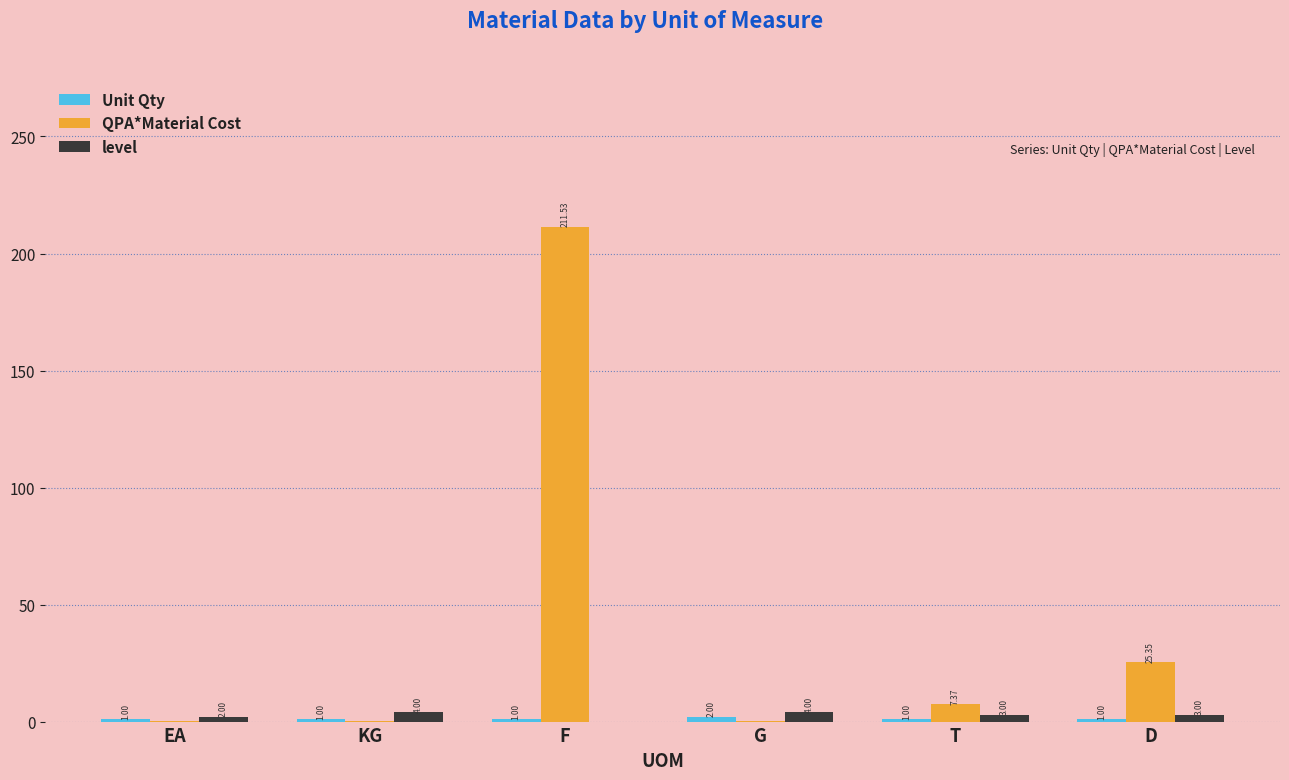

Count the number of categories in the chart.

6